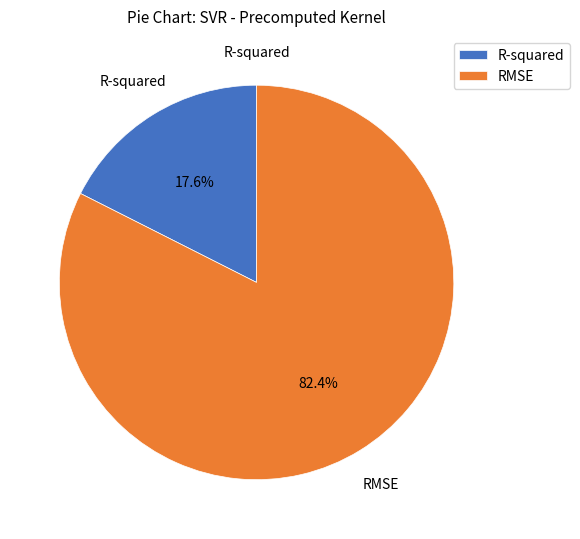

Does RMSE represent more than half of the total?

Yes